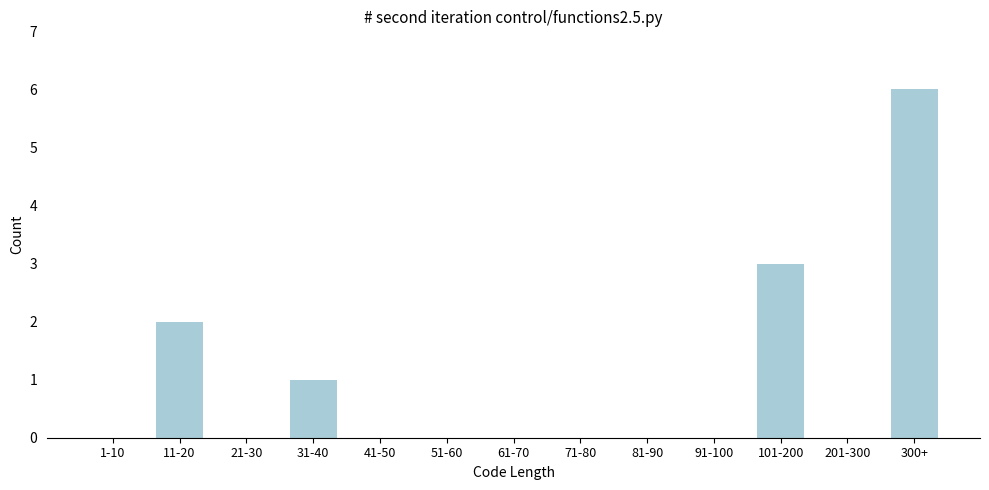

Reading left to right, extract all data points from this chart.

1-10=0	11-20=2	21-30=0	31-40=1	41-50=0	51-60=0	61-70=0	71-80=0	81-90=0	91-100=0	101-200=3	201-300=0	300+=6